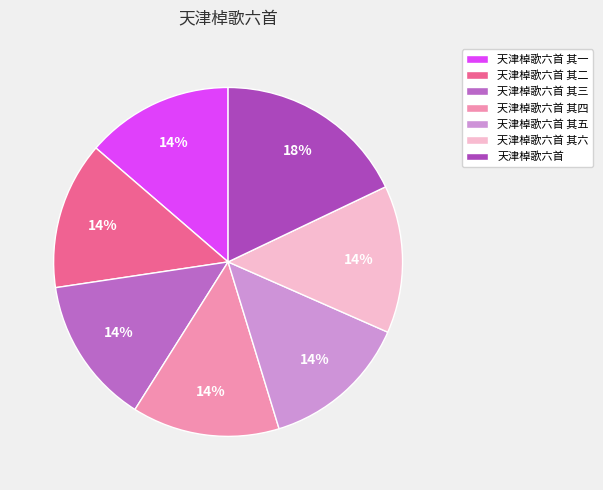

Is 天津棹歌六首 其六 the majority of the pie?

No